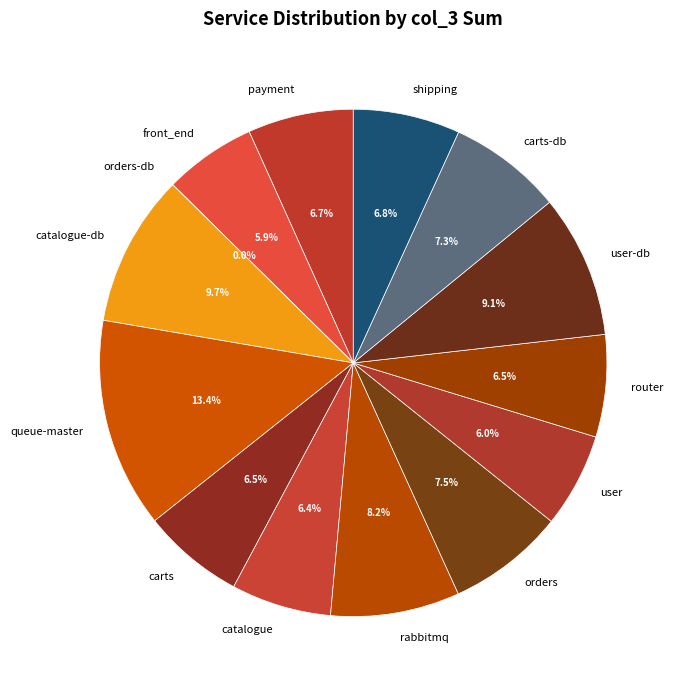

What is the largest slice in the pie chart?

queue-master